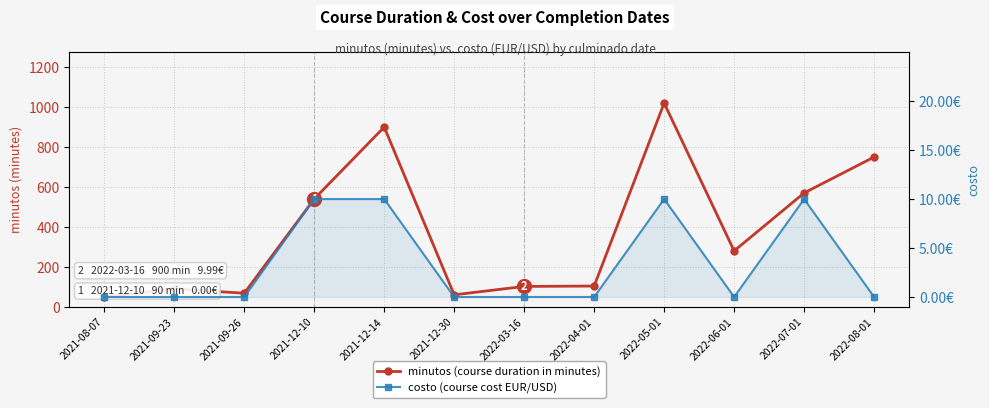

The value of costo (course cost EUR/USD) at 2021-08-07 is -4.1. True or false?

False